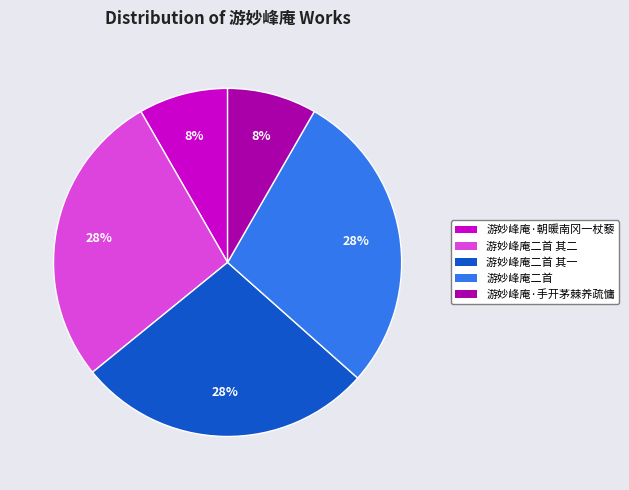

To the nearest percent, what is the average slice percentage?

20%